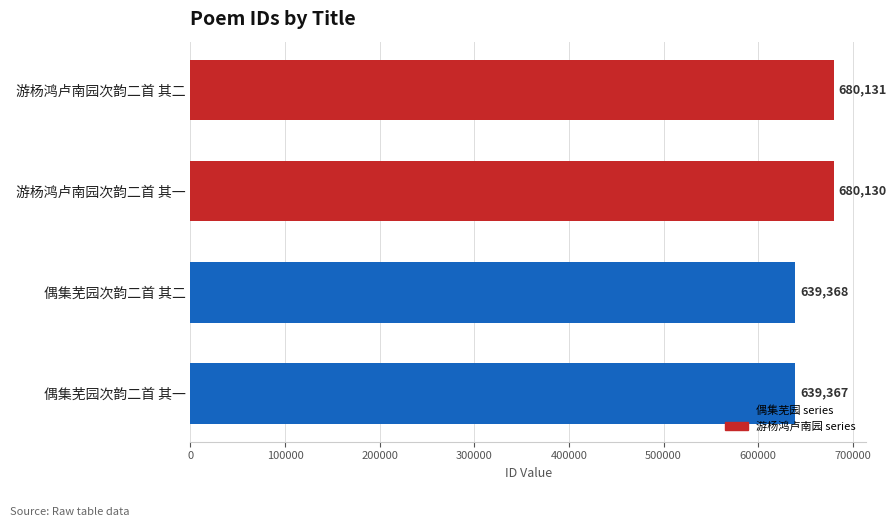

What is the approximate value at 游杨鸿卢南园次韵二首 其一?

680130